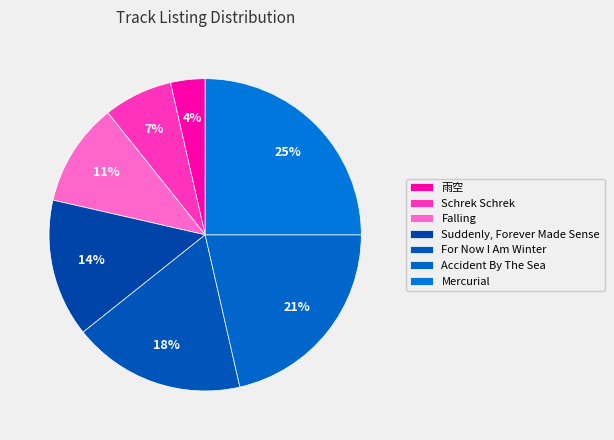

Which slice is the smallest?

雨空